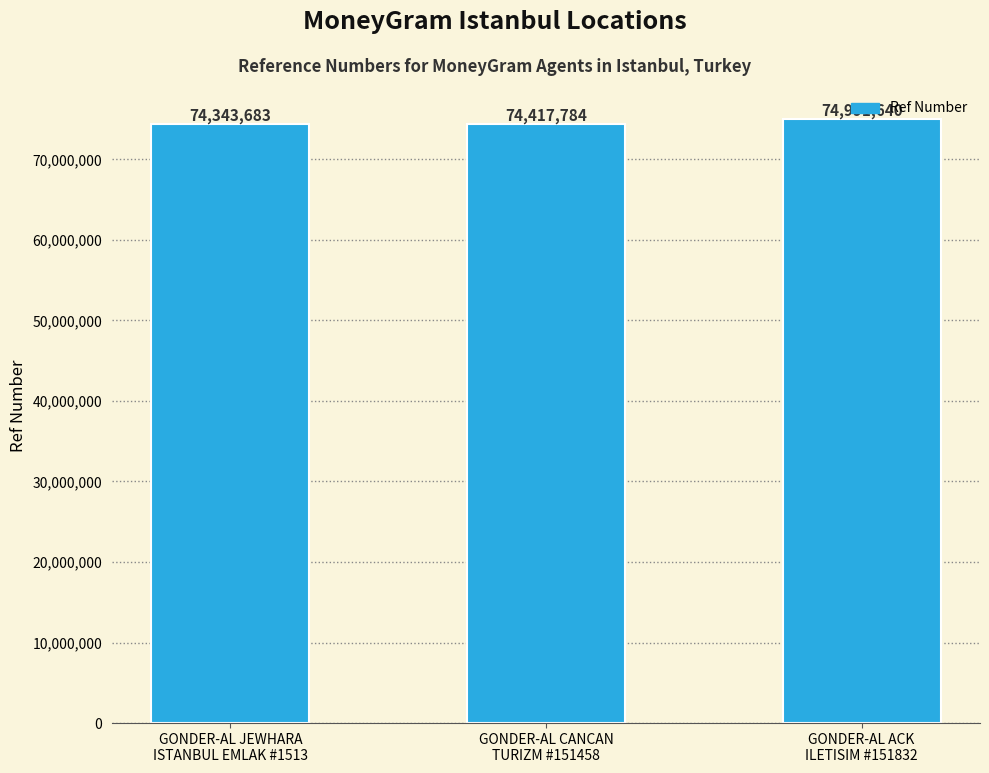

At which category does the chart reach its minimum across all series?

GONDER-AL JEWHARA
ISTANBUL EMLAK #1513